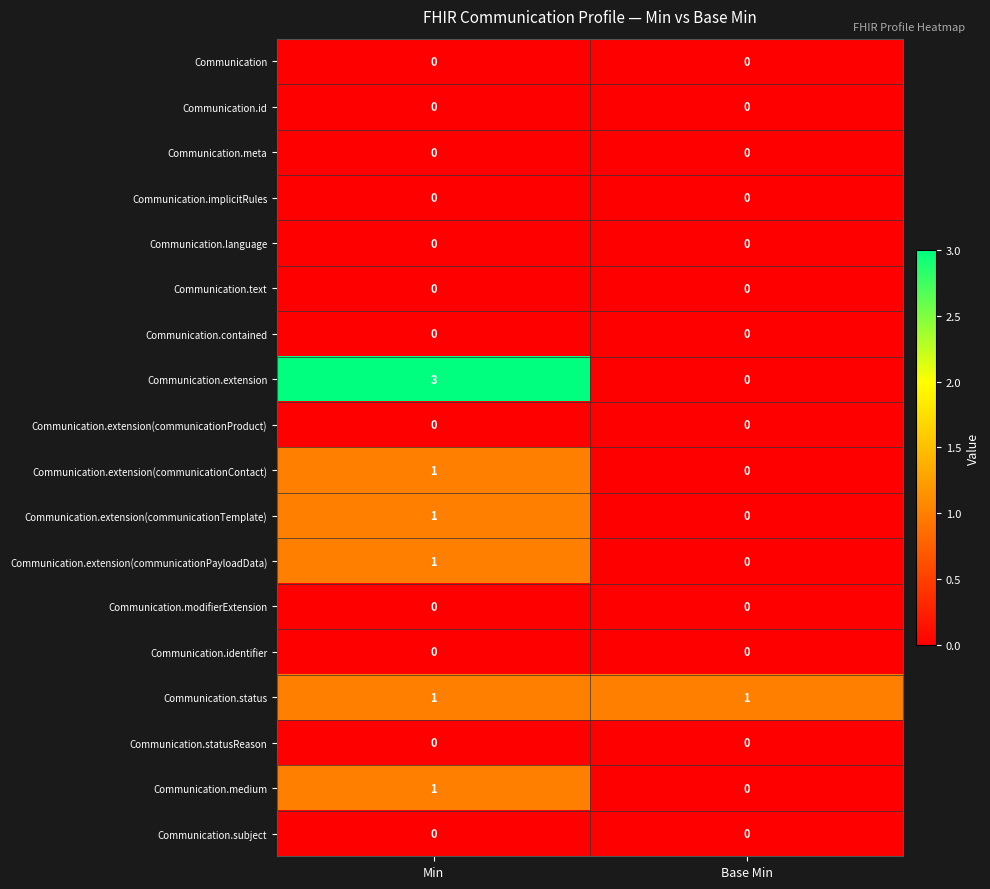

Where is Communication.extension(communicationTemplate) nearest to the value 0?

Base Min